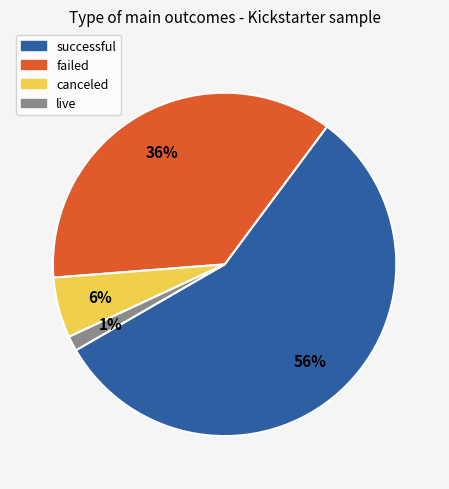

To the nearest percent, what is the average slice percentage?

25%